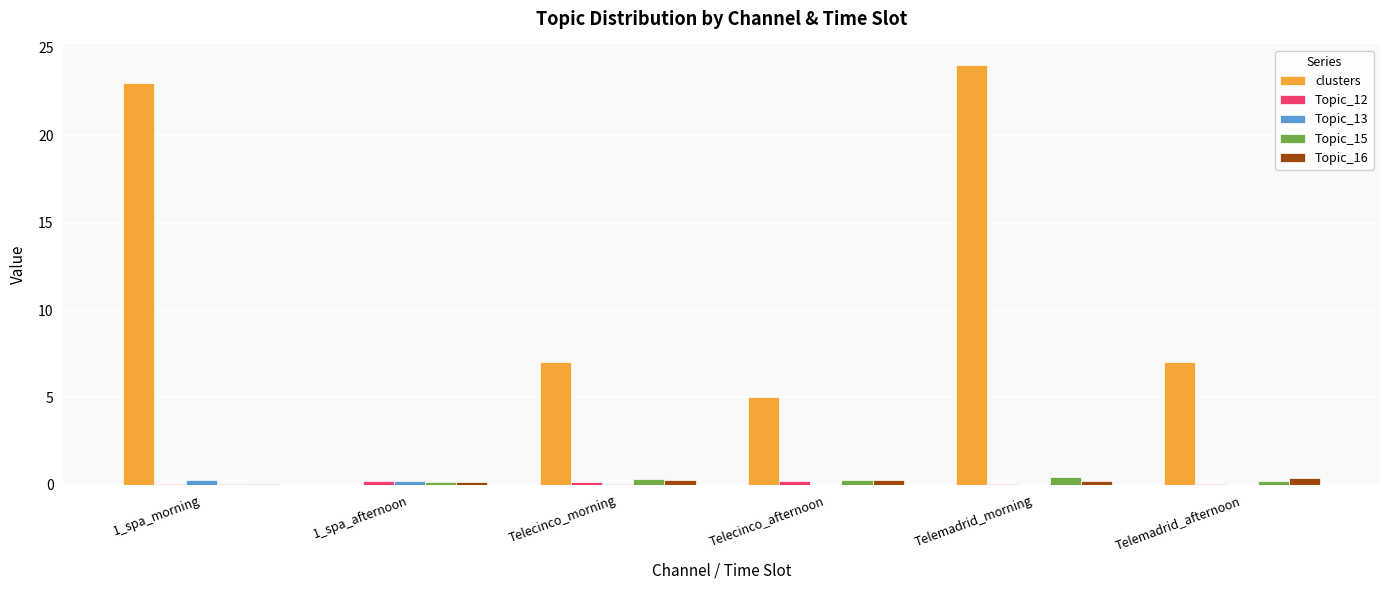

Which series has the largest total across all categories?

clusters